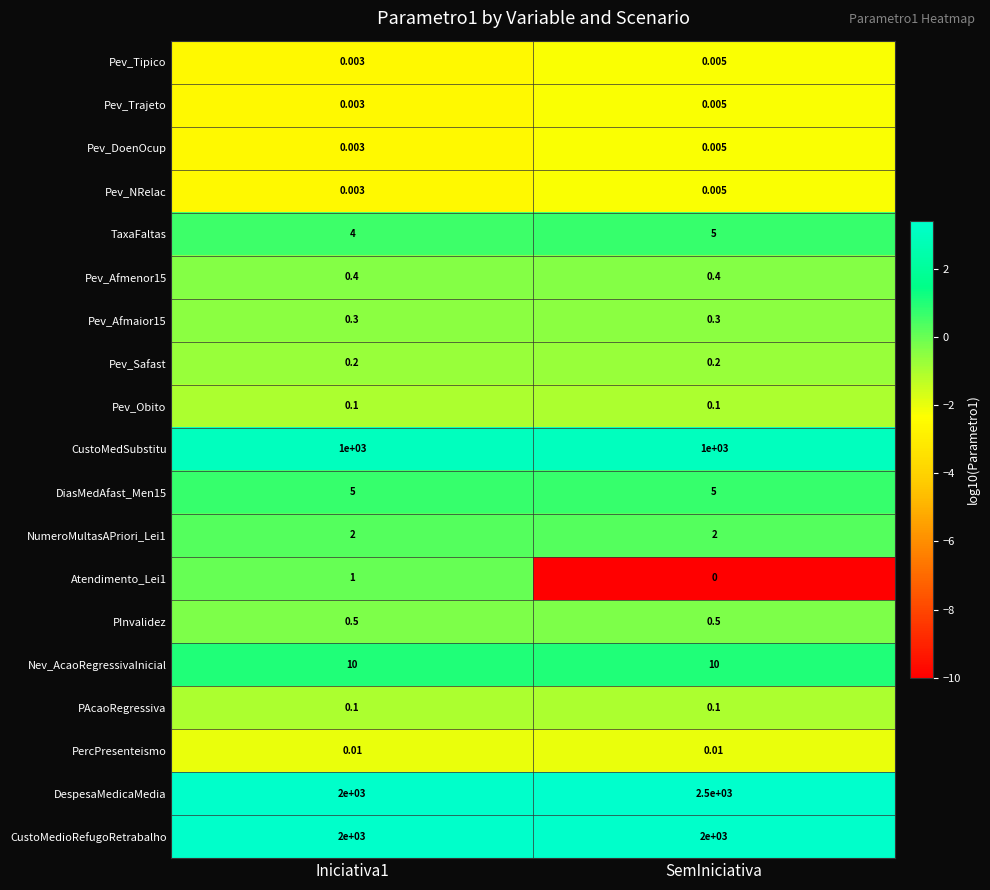

Which series has the largest range (max minus min)?

DespesaMedicaMedia